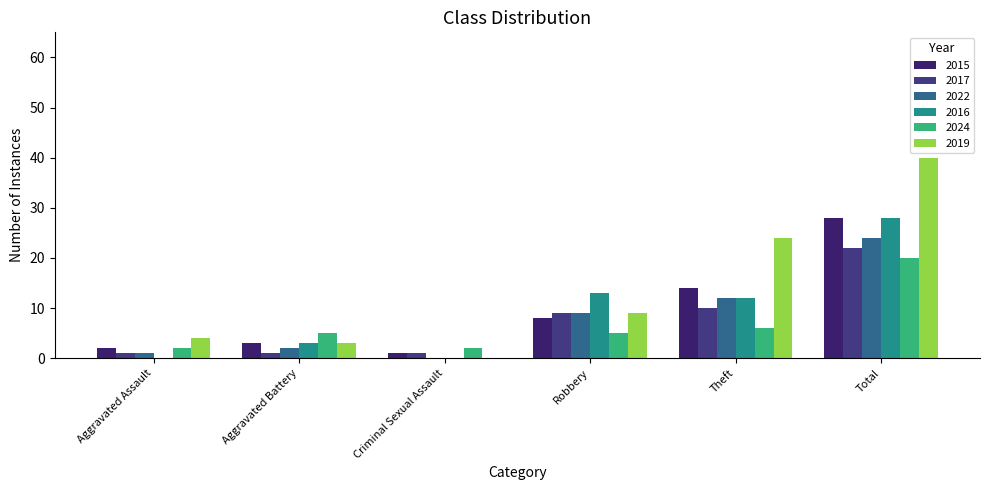

What is the label of the 5th bar from the left?

Theft